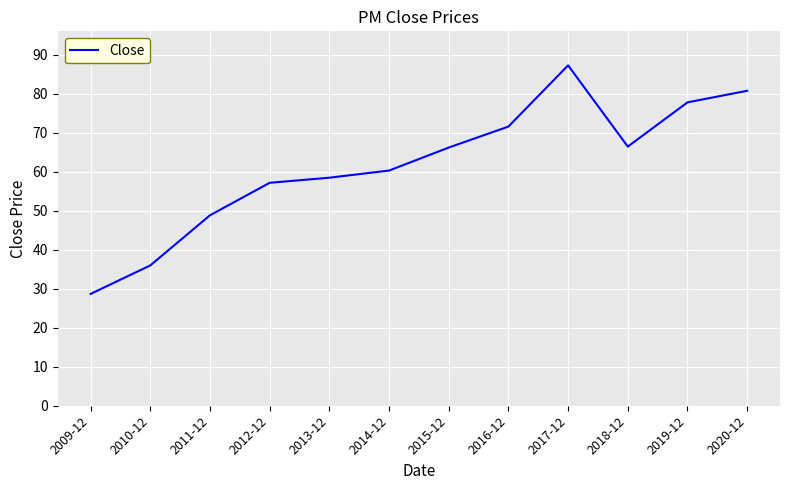

What is the difference between the values at 2011-12 and 2014-12?

11.5